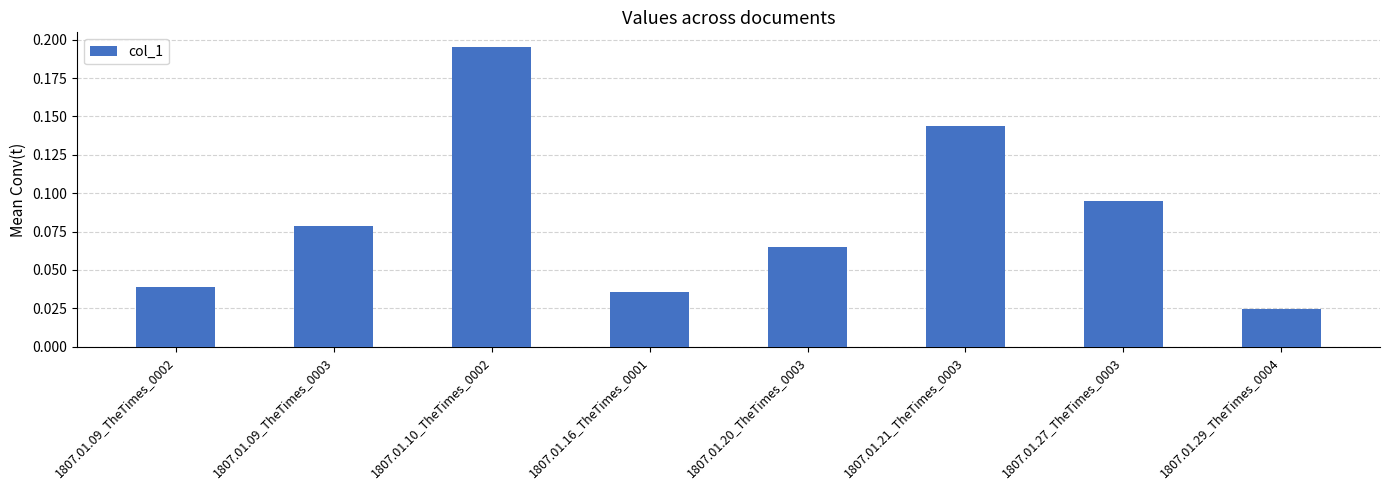

At which category does the chart reach its peak across all series?

1807.01.10_TheTimes_0002